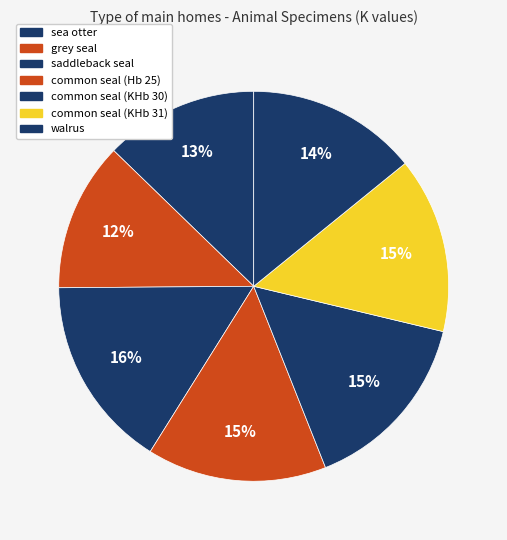

What is the smallest slice in the pie chart?

grey seal